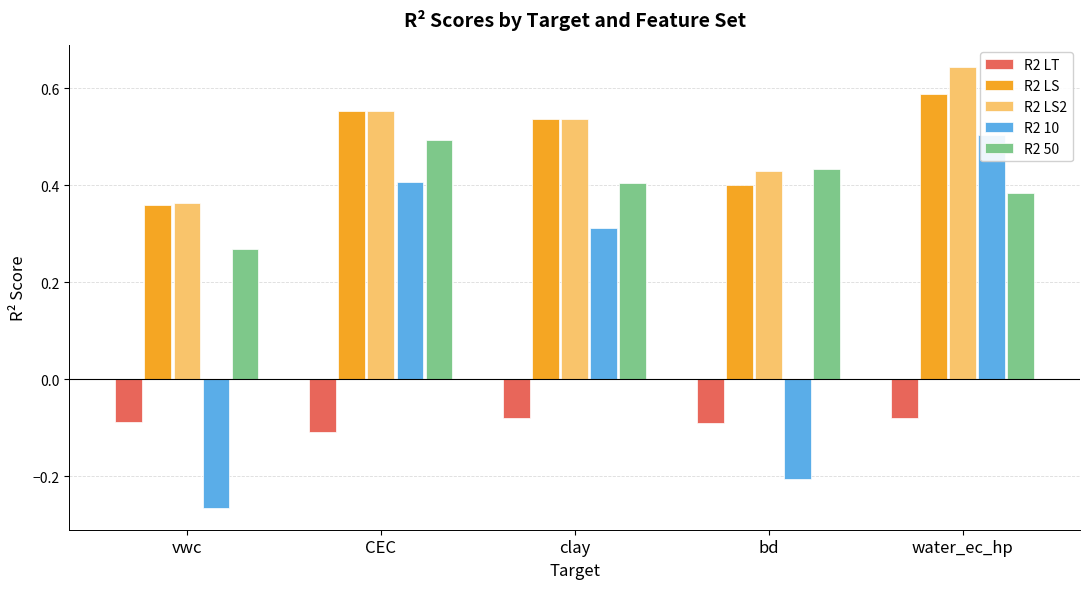

What is the difference between the second highest and second lowest values in the R2 LS2 series?

0.1